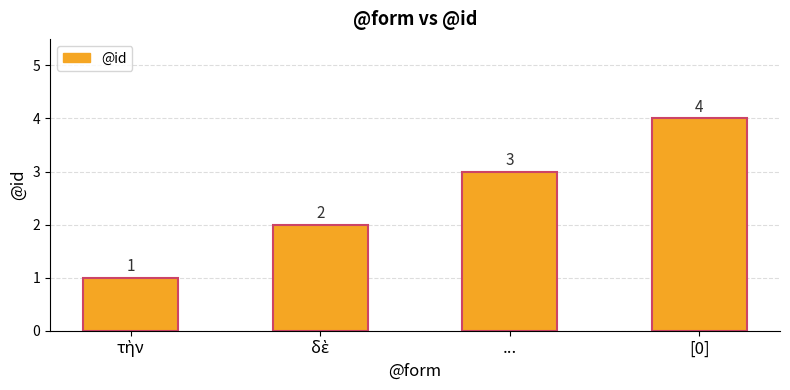

Which label corresponds to the largest value in the chart?

[0]